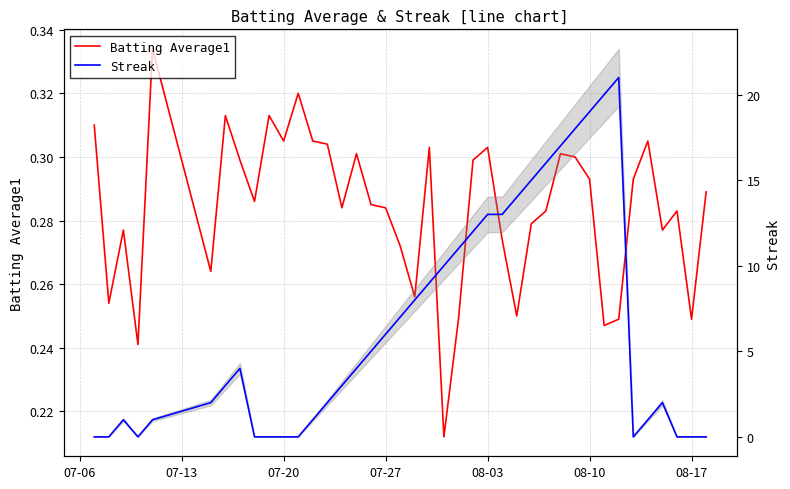

True or false: Streak and Batting Average1 cross at least once.

True